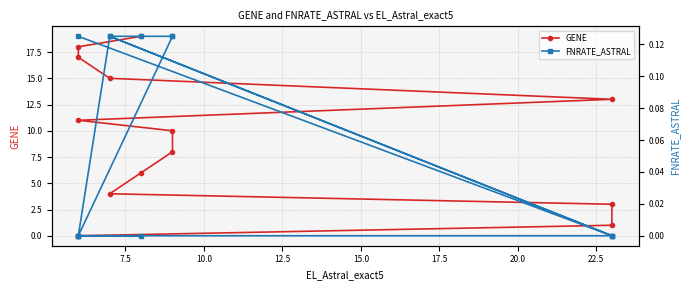

At how many categories does at least one series exceed 0?

13